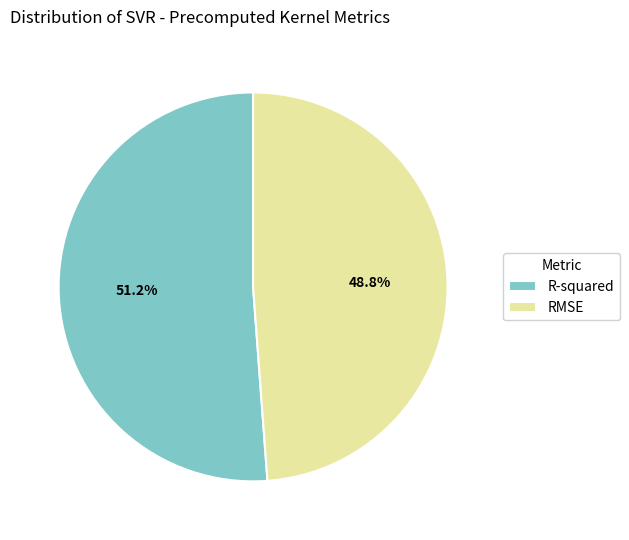

Rank the categories by value from highest to lowest.

R-squared, RMSE